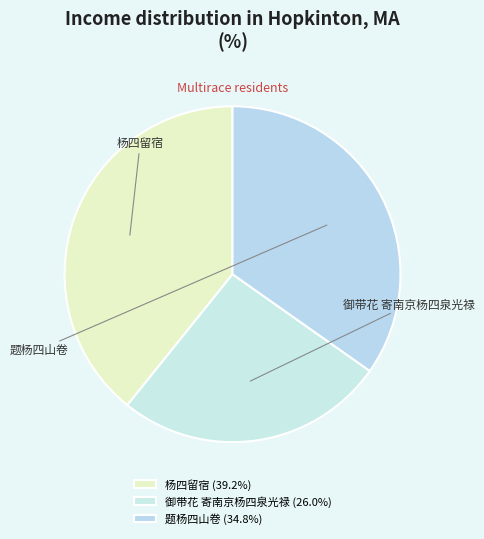

To the nearest percent, what portion does 御带花 寄南京杨四泉光禄 represent?

26%